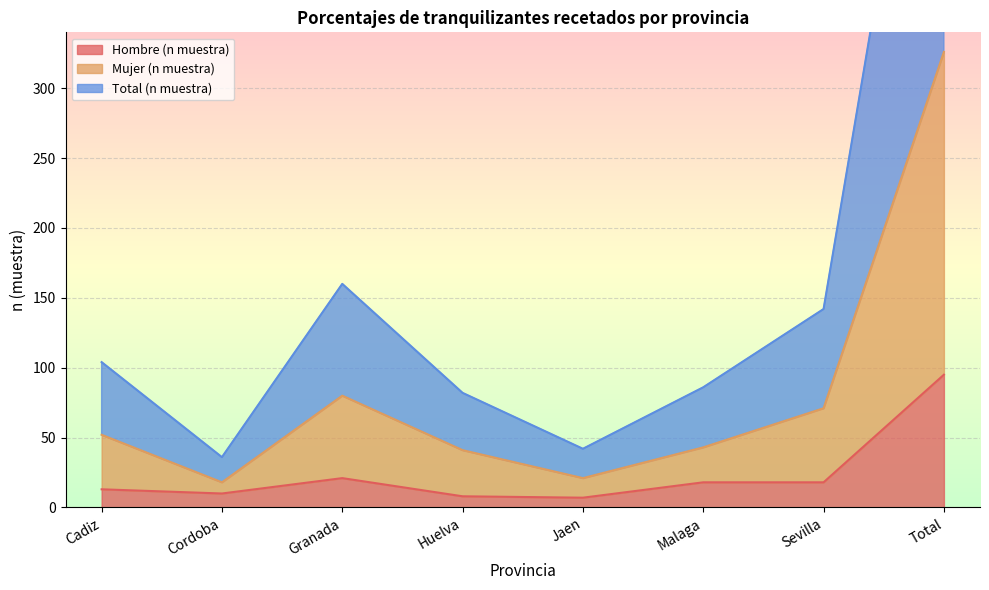

What position from the right is Malaga?

3